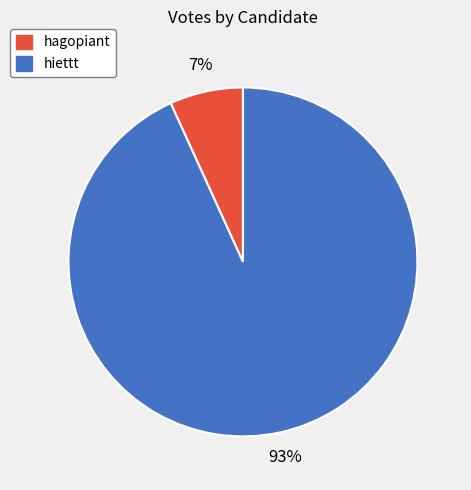

How many segments does this pie chart have?

2